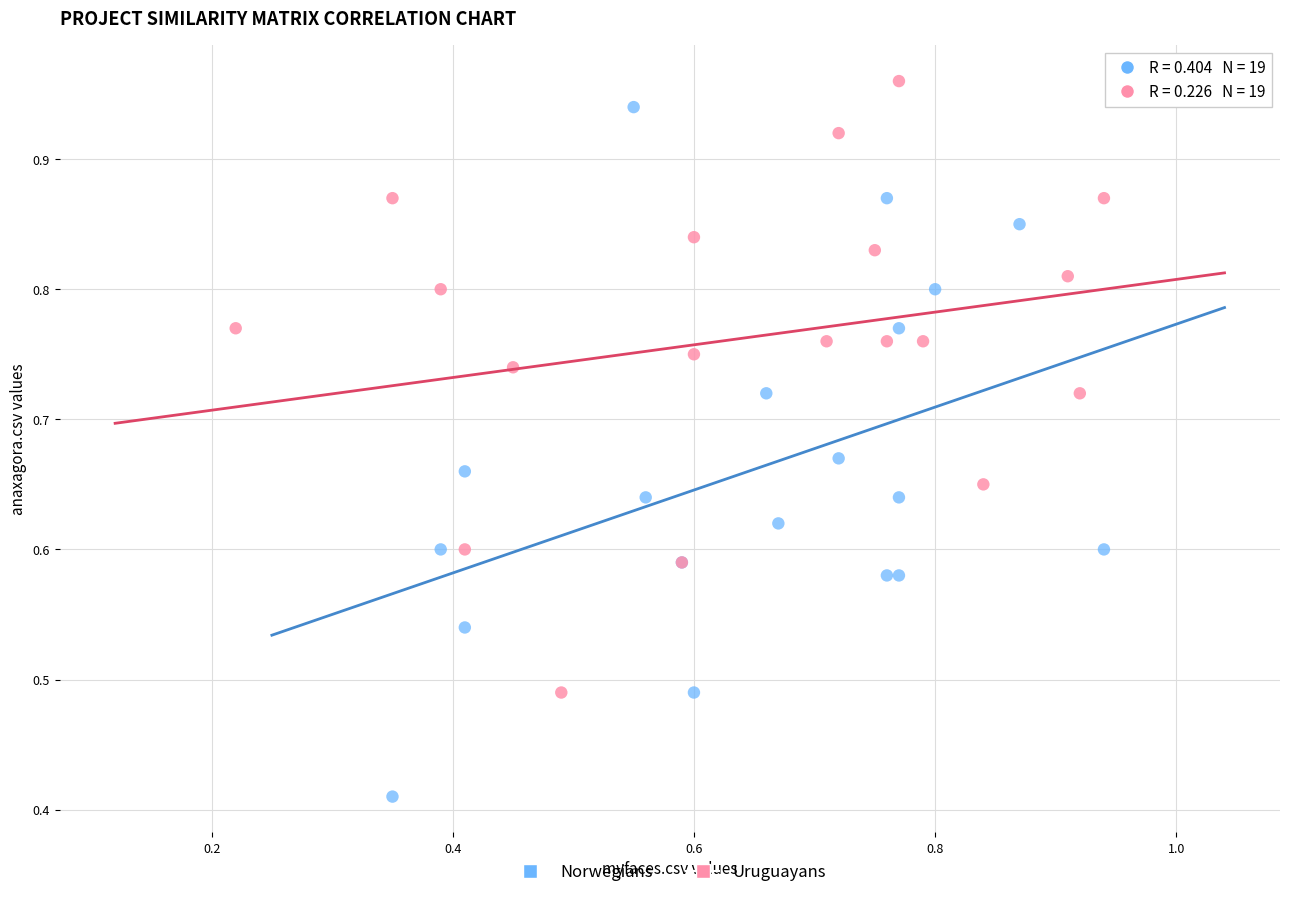

Which series has the widest spread of Y values?

Norwegians